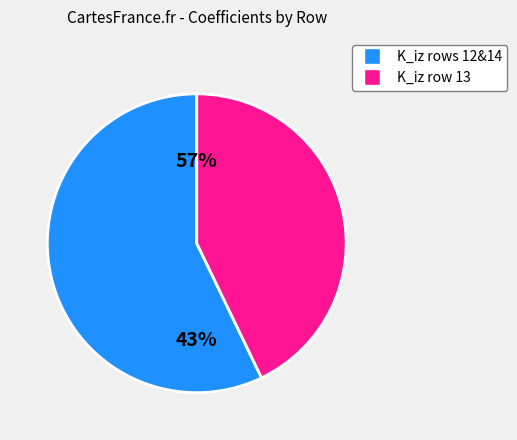

What percentage is the K_iz_a_m3_s_atom (row 13) slice, to the nearest percent?

43%